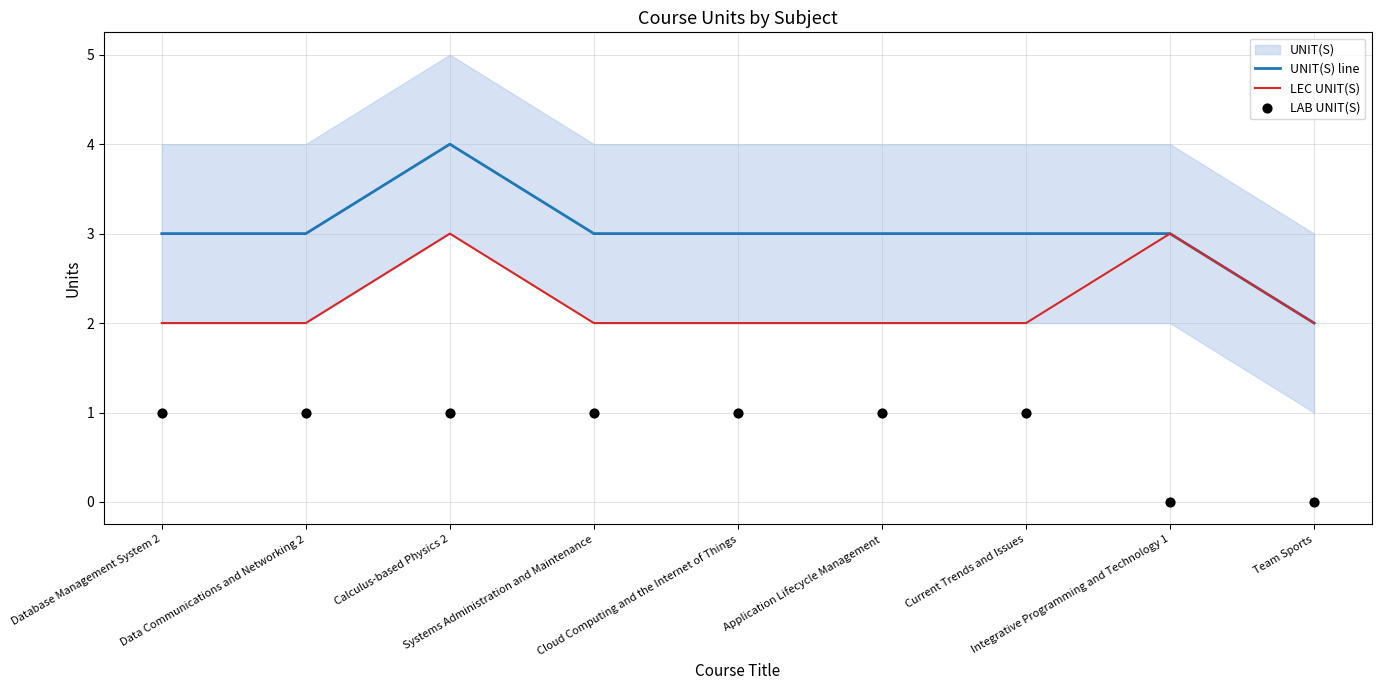

At which category is the sum across all series the highest?

Calculus-based Physics 2